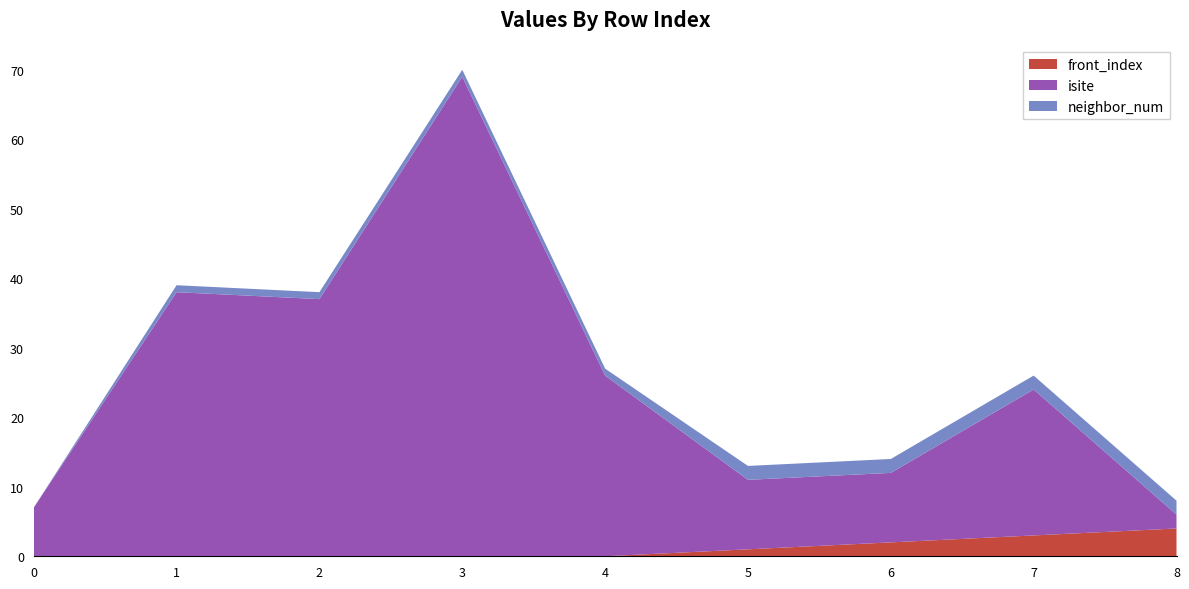

Reading left to right, transcribe all the data shown in this chart.

neighbor_num: 0=0	1=1	2=1	3=1	4=1	5=2	6=2	7=2	8=2
isite: 0=7	1=38	2=37	3=69	4=26	5=10	6=10	7=21	8=2
front_index: 0=0	1=0	2=0	3=0	4=0	5=1	6=2	7=3	8=4